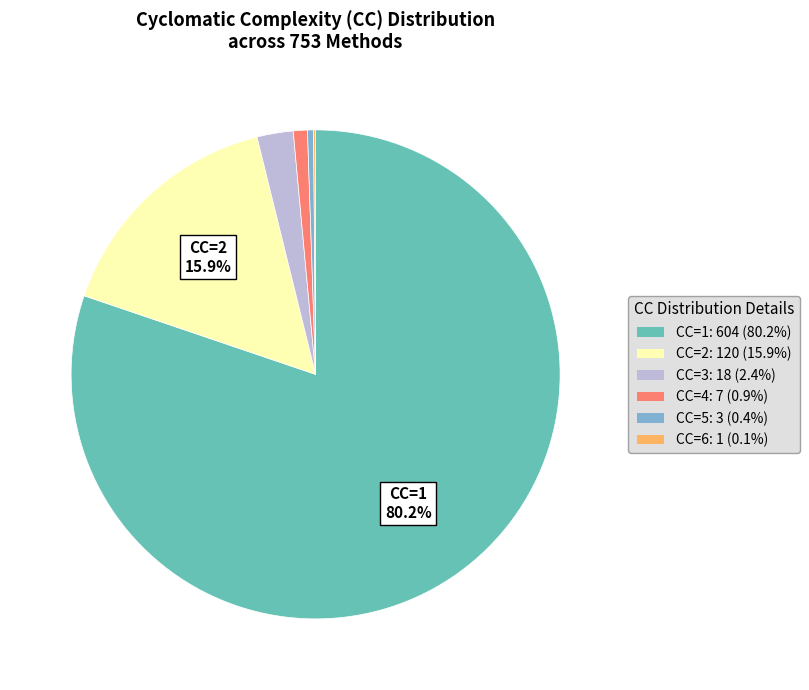

Is there any slice that represents more than half of the pie?

Yes